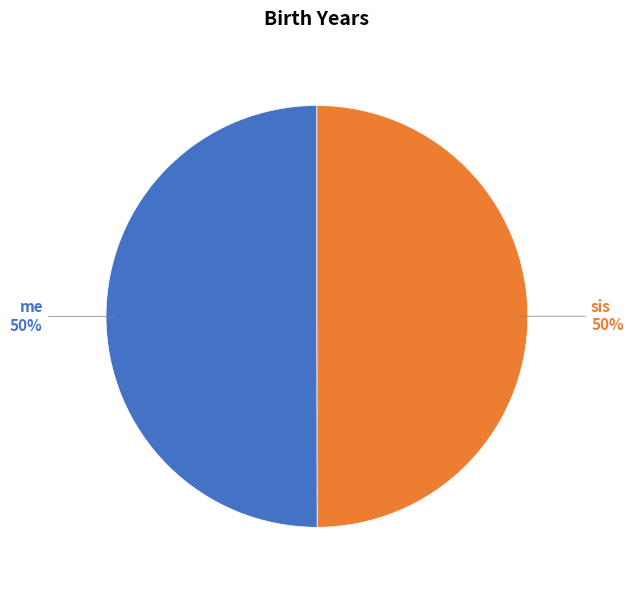

Approximately how many times larger is the value at me compared to sis?

1.0